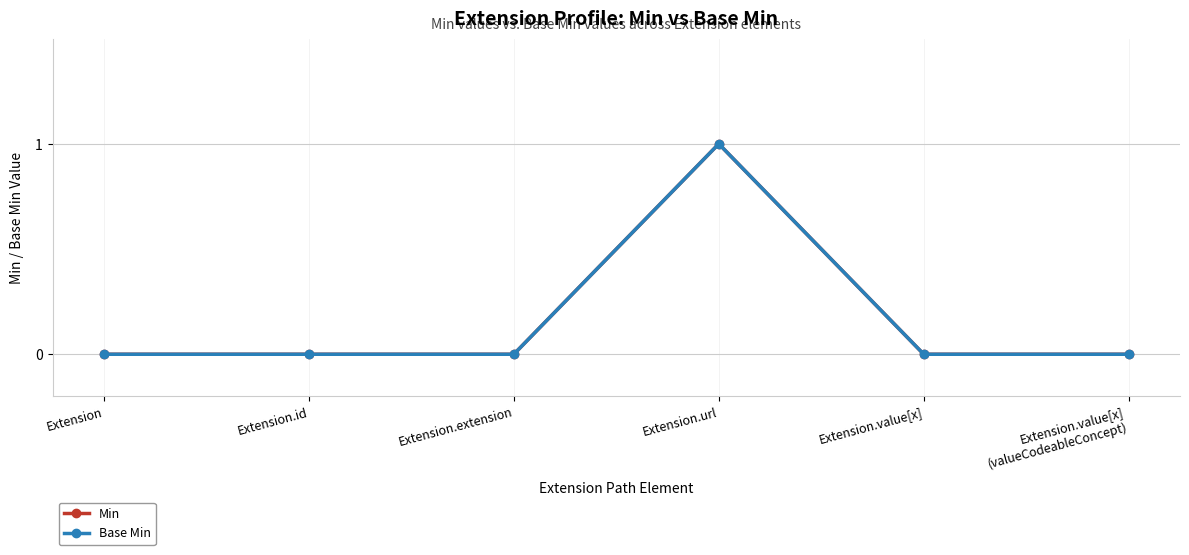

What is the label of the 6th point from the left?

Extension.value[x]
(valueCodeableConcept)